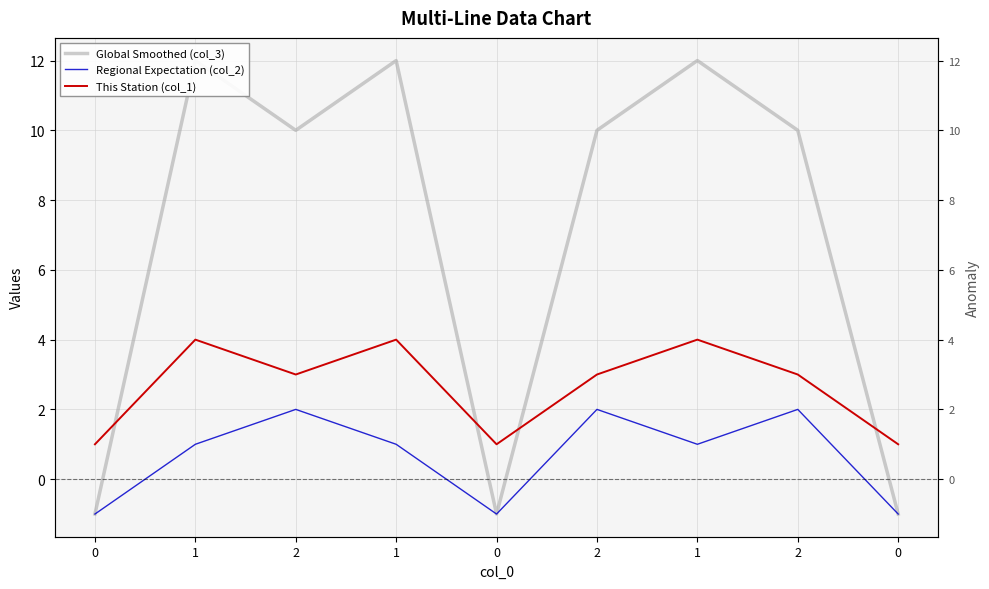

At which category does the chart reach its peak across all series?

1